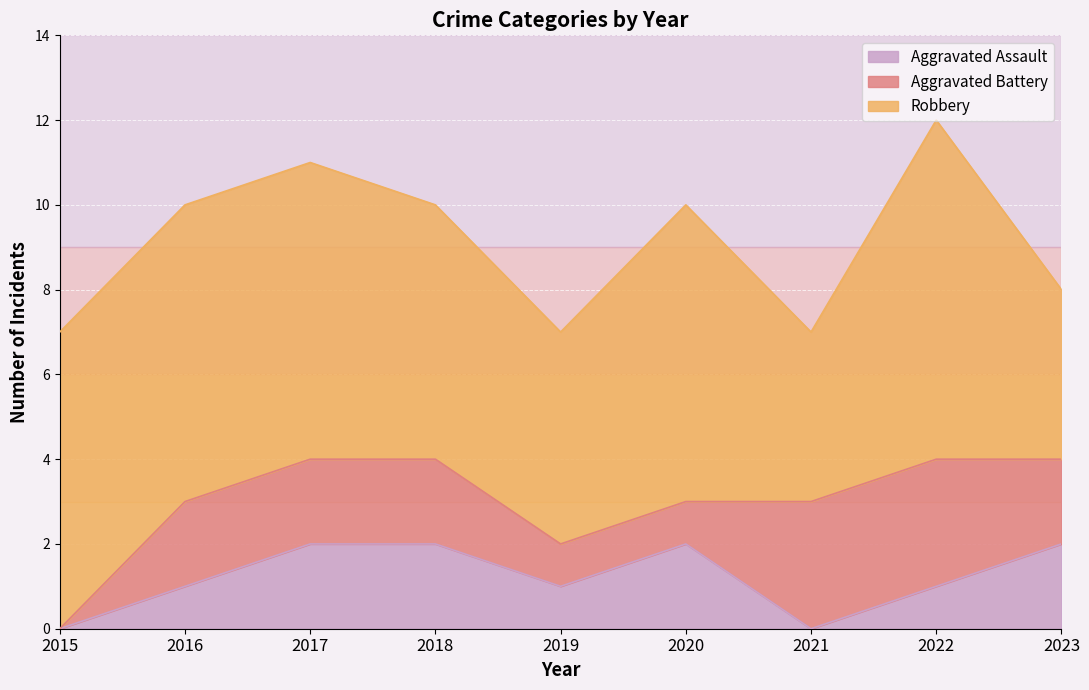

True or false: Aggravated Battery and Robbery cross at least once.

False